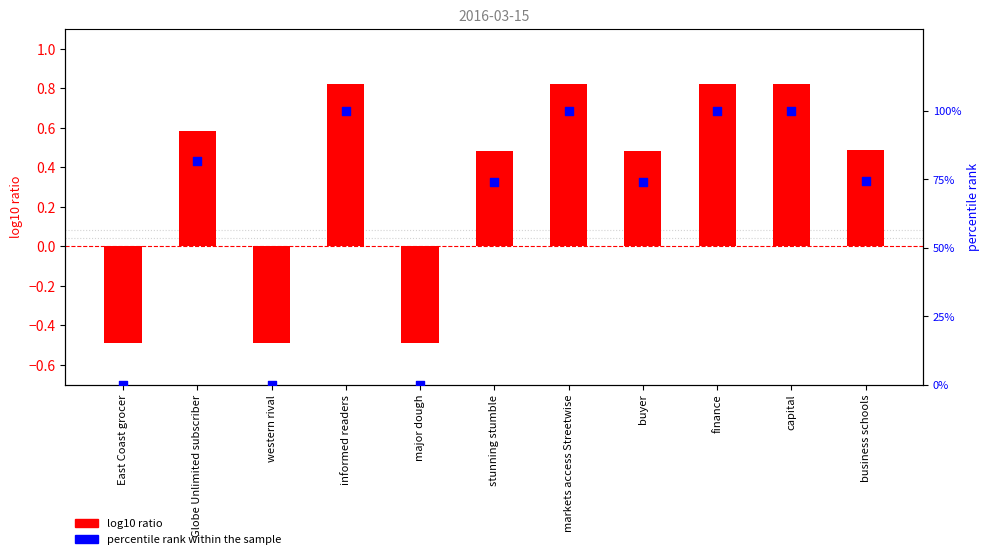

What is the total value across all series at major dough?

-0.5